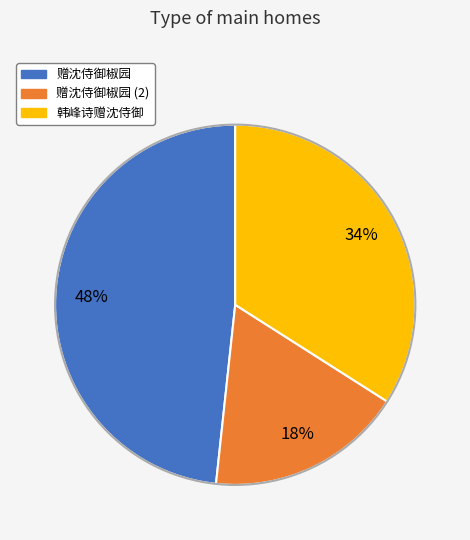

To the nearest percent, what is the average slice percentage?

33%